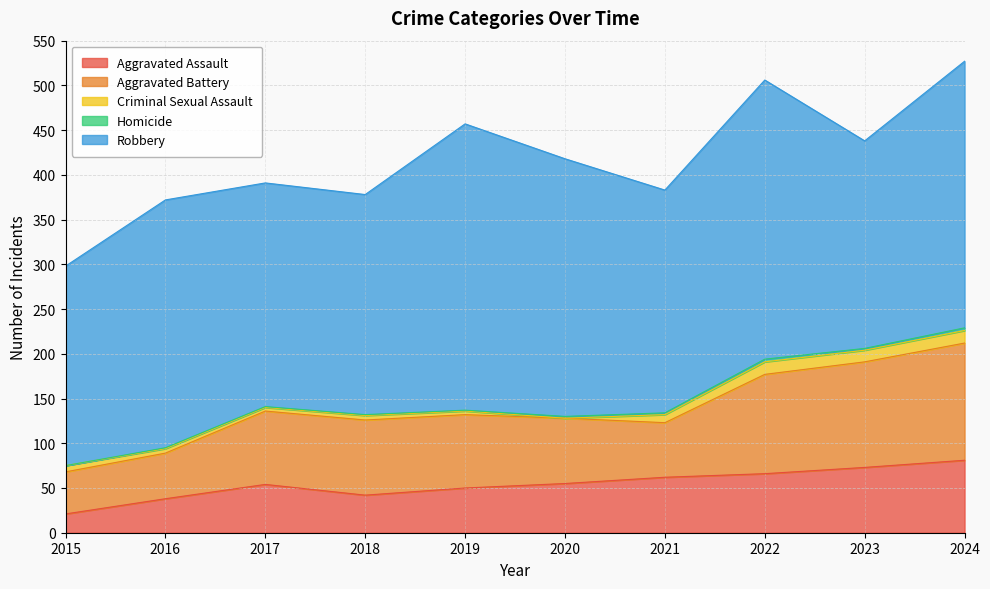

In Aggravated Battery, how many points are lower than both neighbors (excluding endpoints)?

1